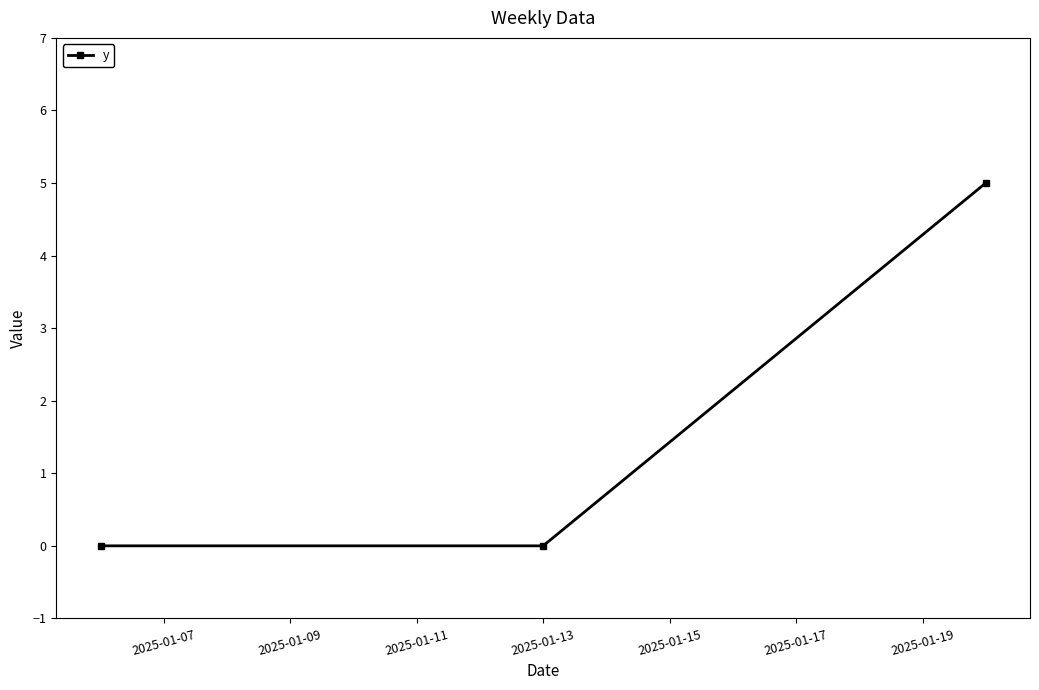

What is the difference between the maximum and minimum values?

5